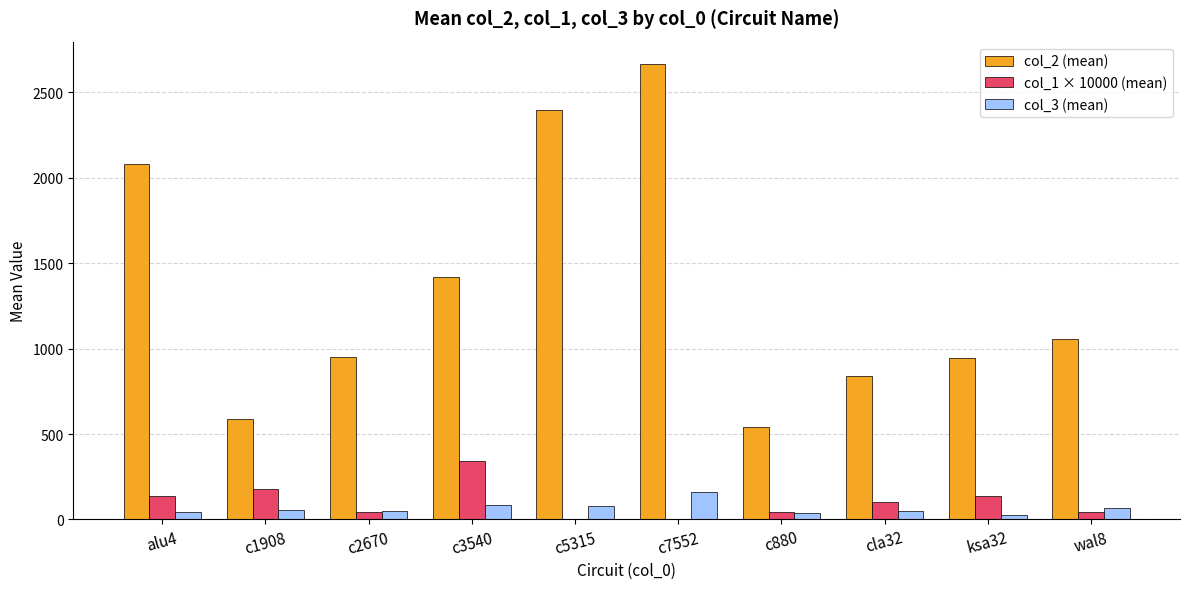

How many groups of bars are there?

10